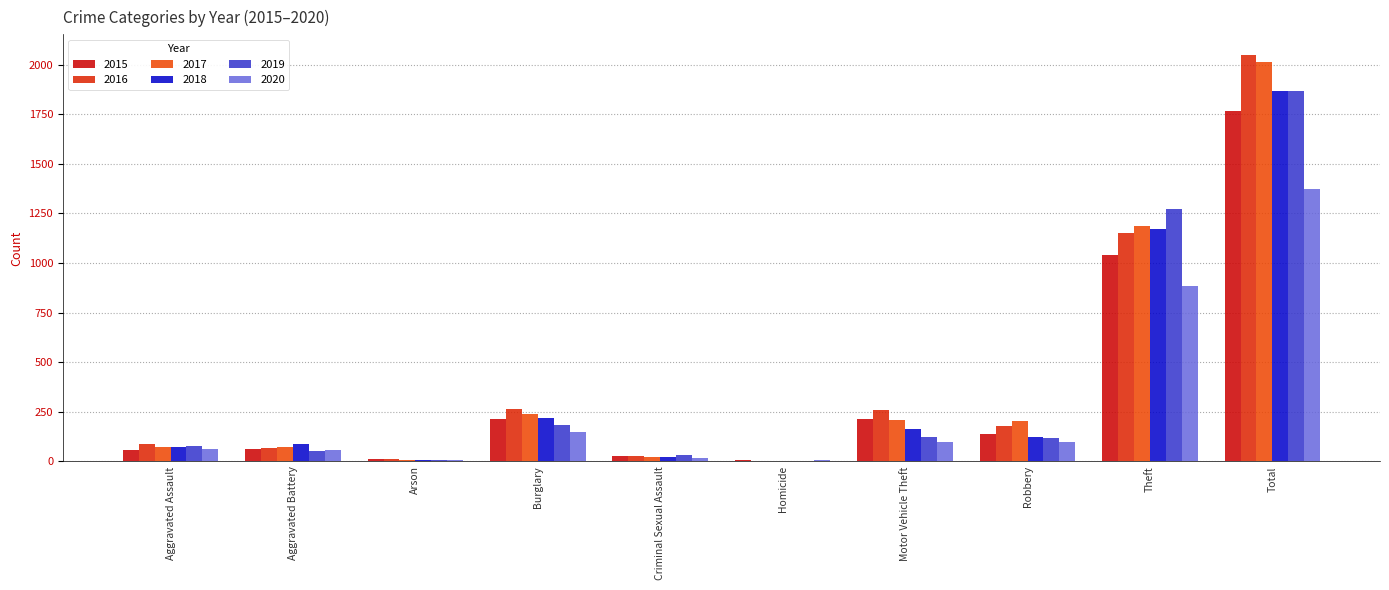

Count the number of categories in the chart.

10